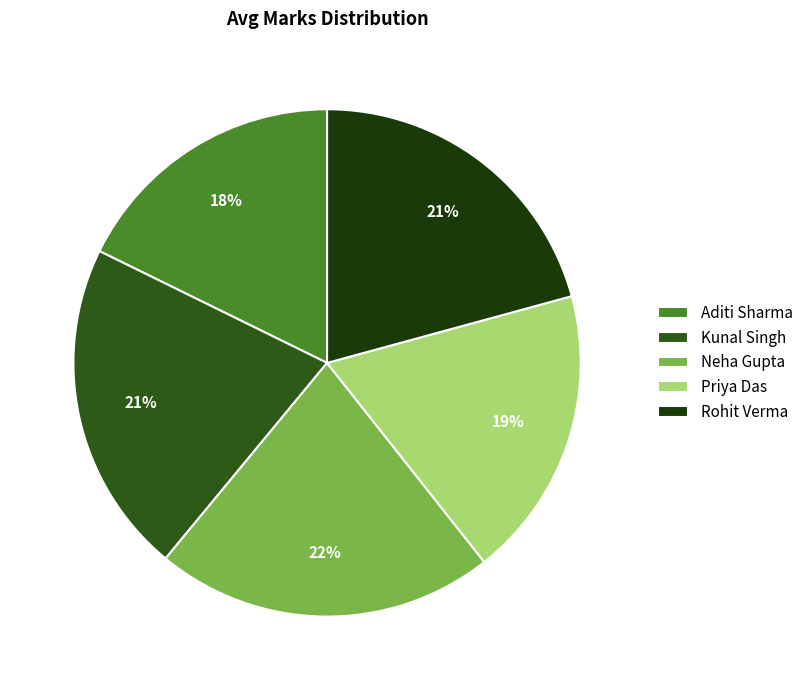

Count the number of slices in the pie.

5